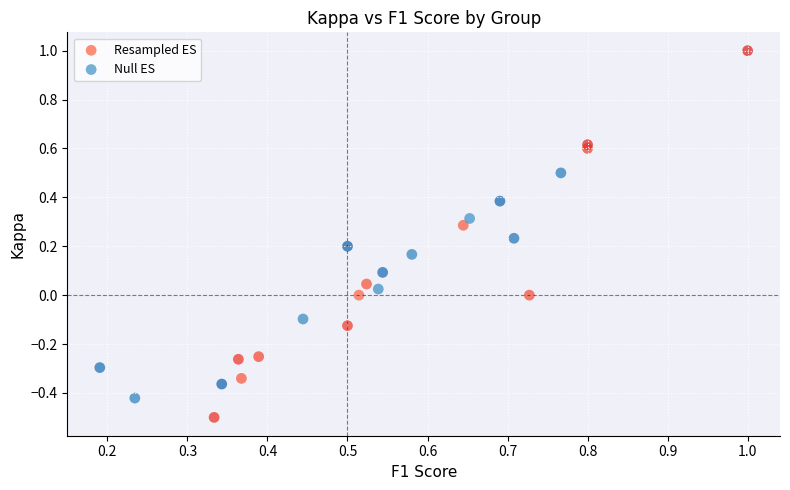

What are all the series names shown in the legend?

Resampled ES, Null ES